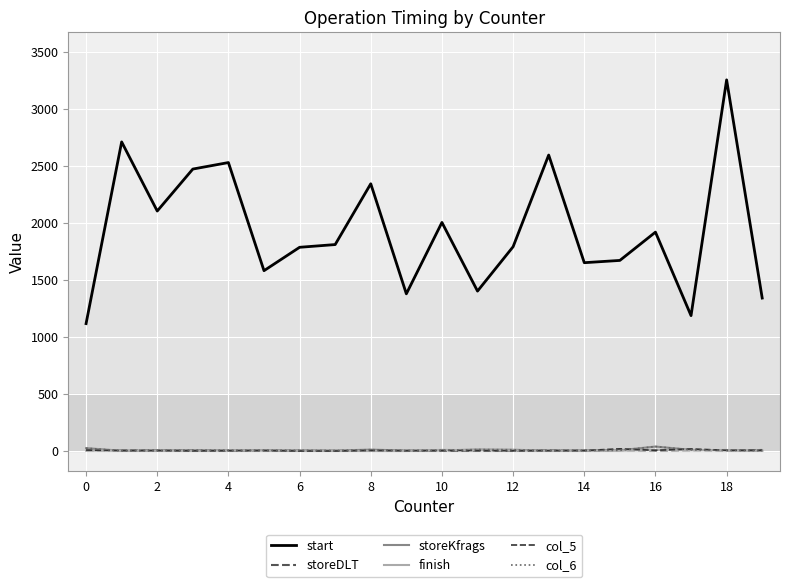

At which label does start reach its peak?

18